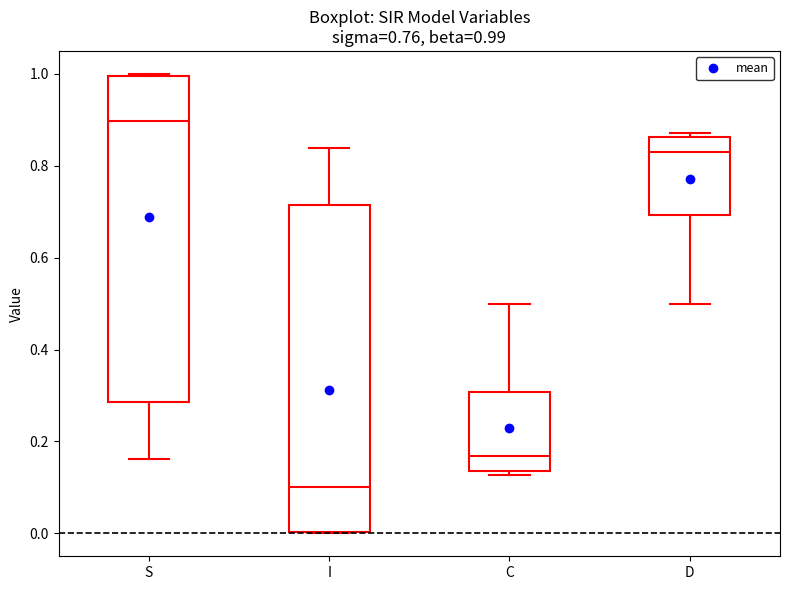

Which box has the lowest median line?

I